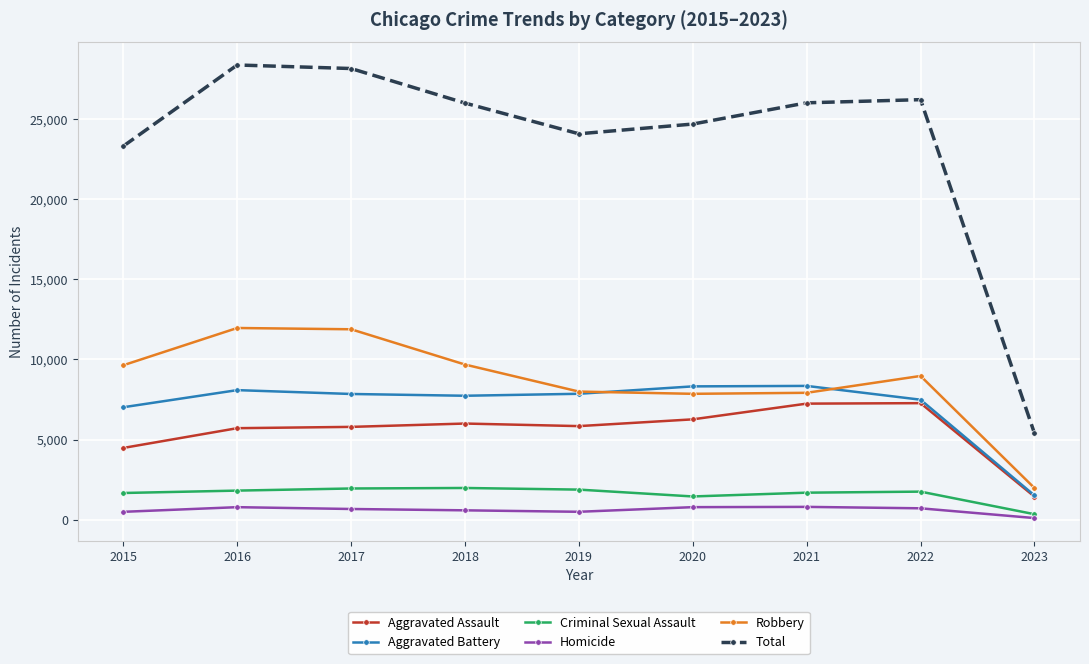

True or false: Aggravated Battery has more than 0 interior local peaks.

True